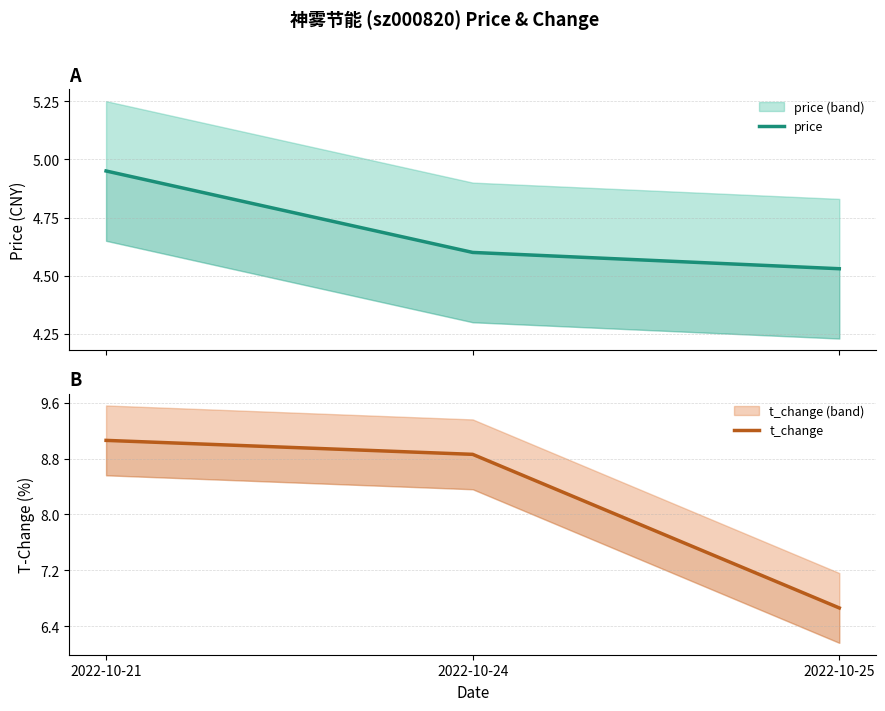

What is the value of the t_change point at the 1st from the left?

9.1